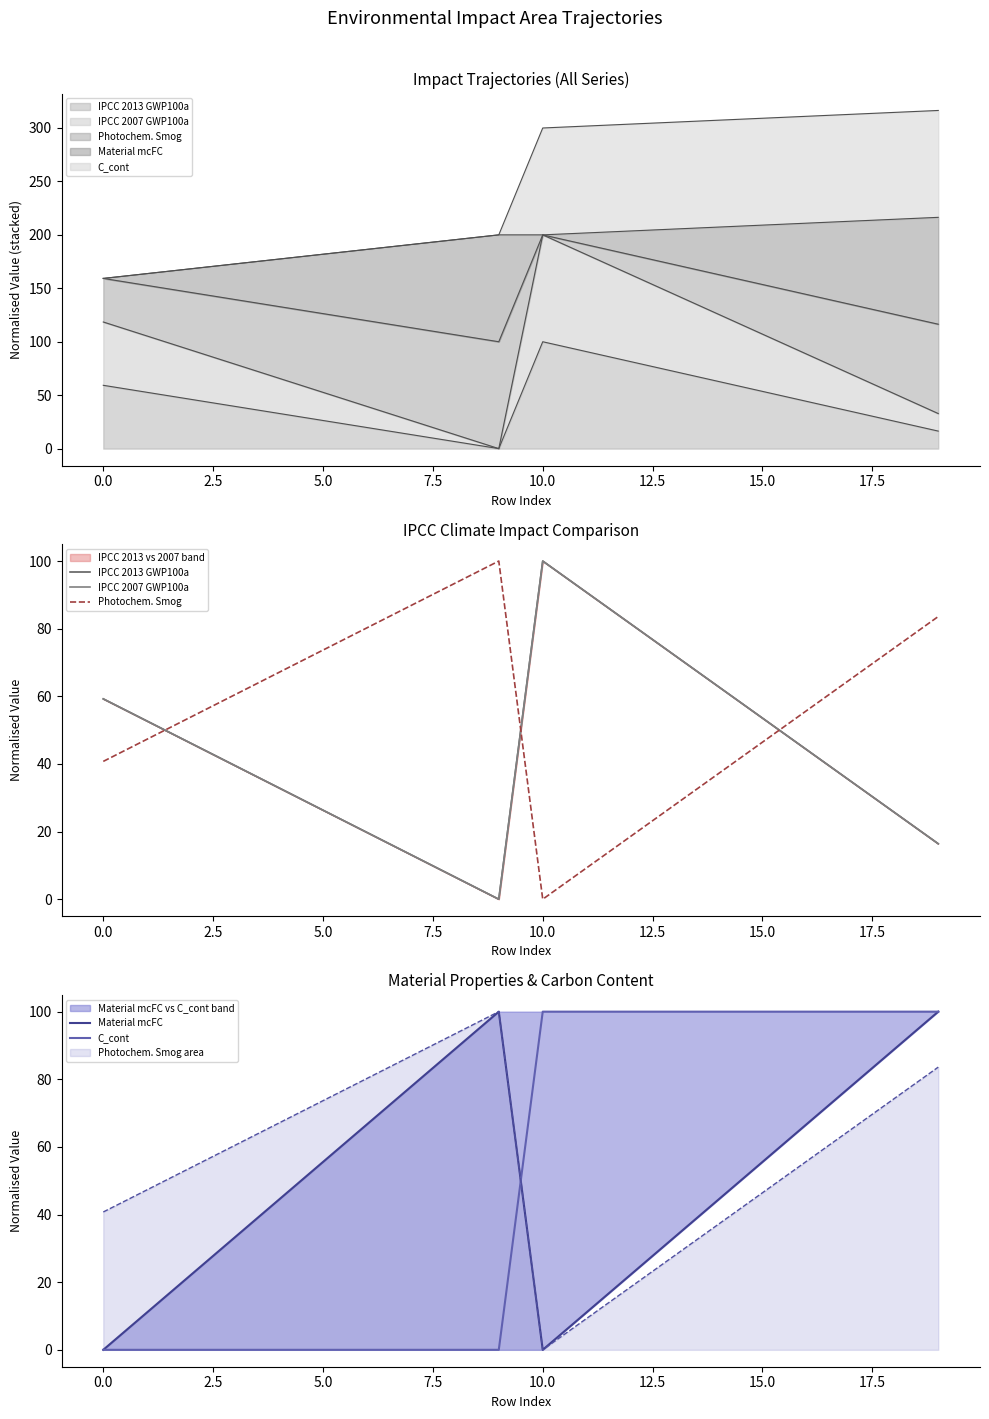

What is the difference between the second highest and second lowest values in the IPCC 2007 GWP100a series?

84.1